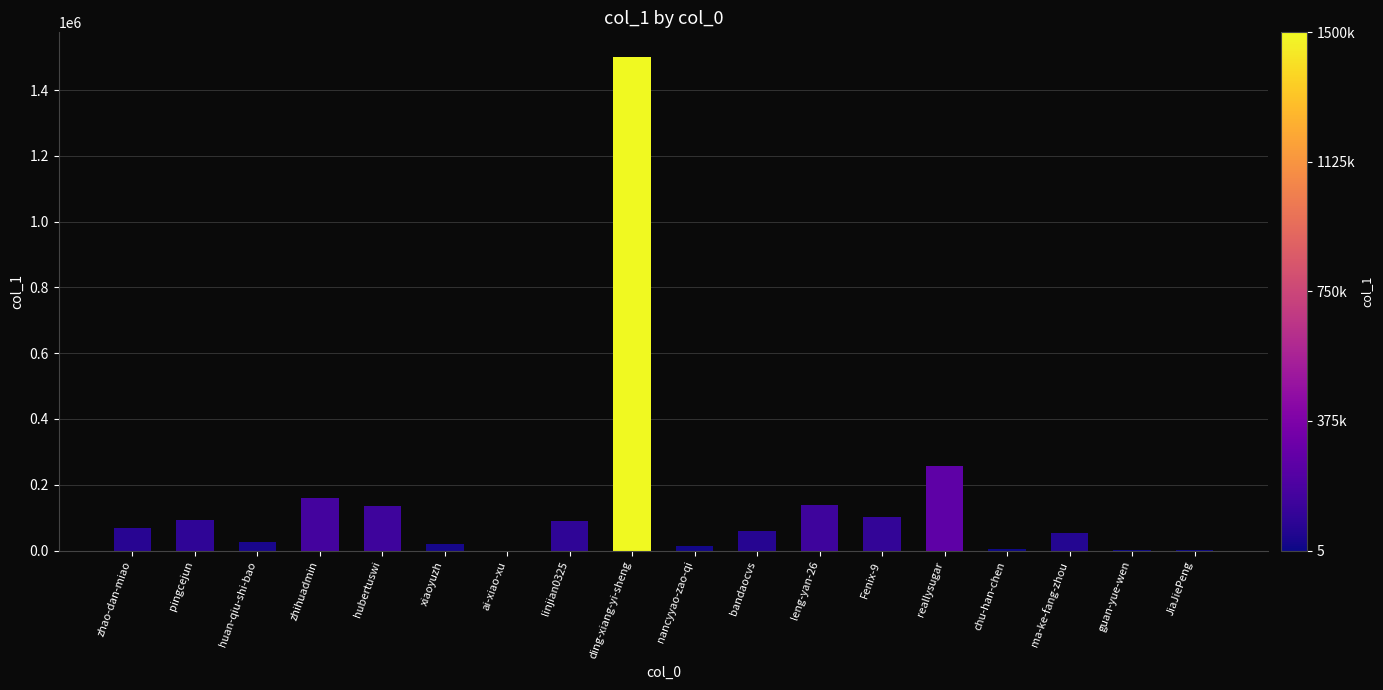

Is it true that the value at hubertuswi is 135727?

True